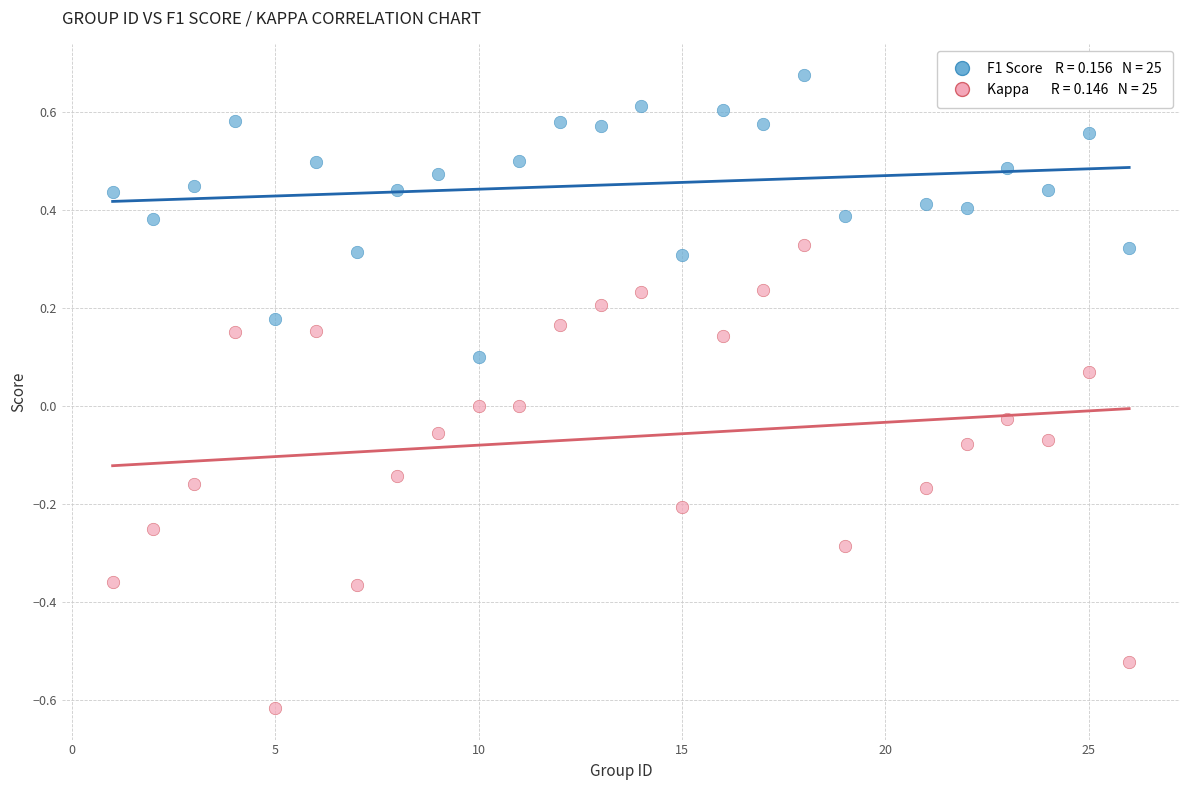

Across all data points, what is the range of X values (max minus min)?

25.0